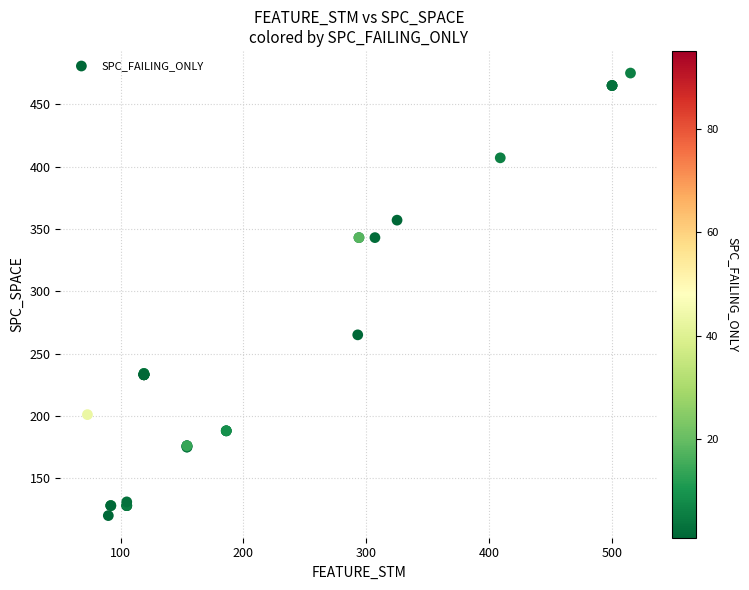

What Y value in the scatter plot is closest to 297?

265